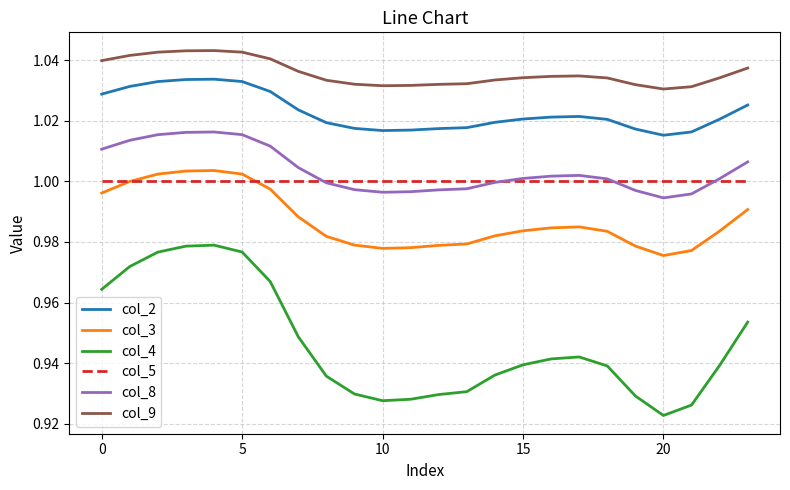

Which series has the largest total across all categories?

col_9